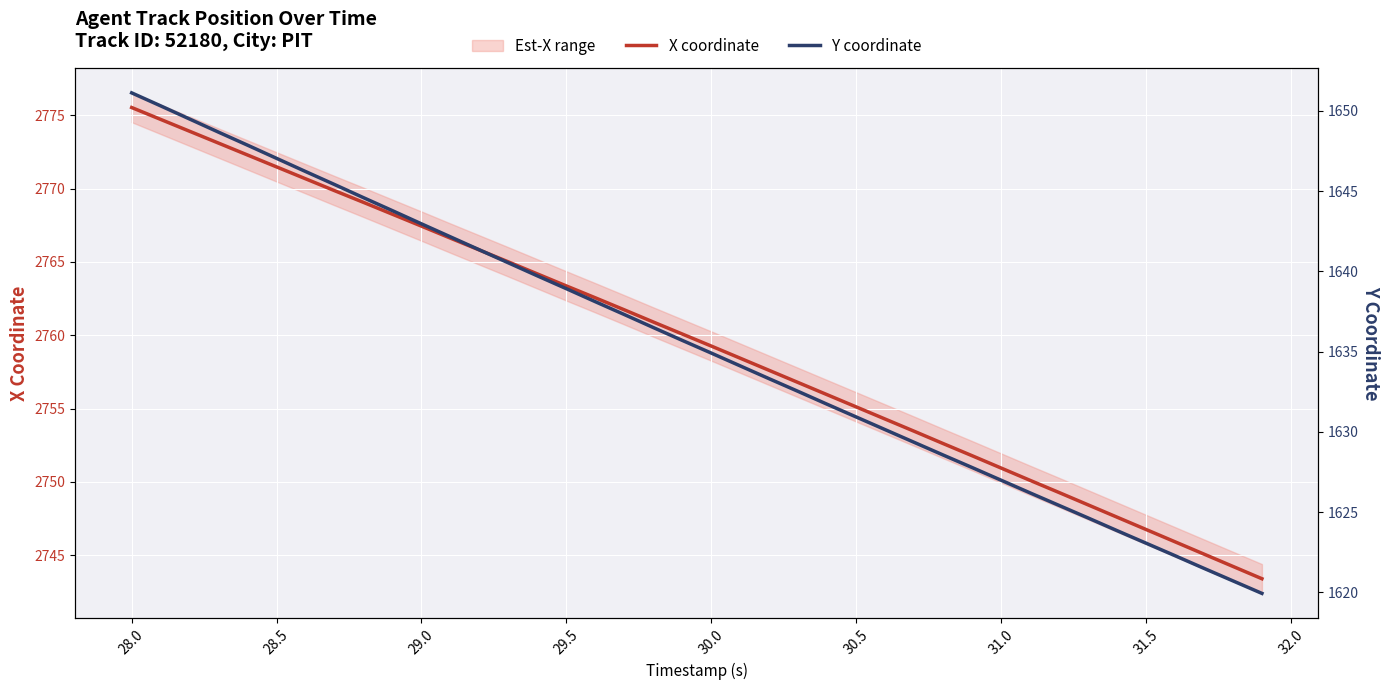

Which series has the largest range (max minus min)?

X coordinate